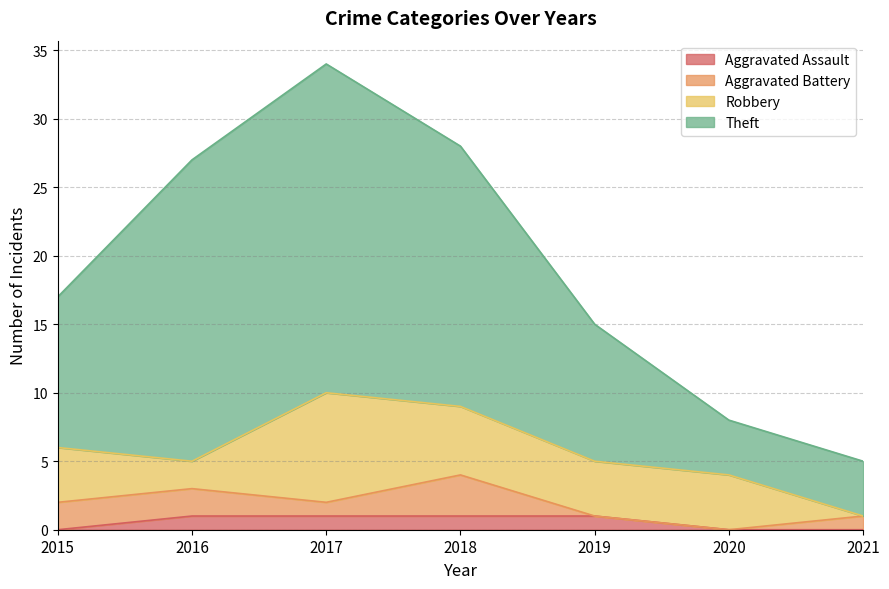

The value of Aggravated Assault at 2017 is 1. True or false?

True